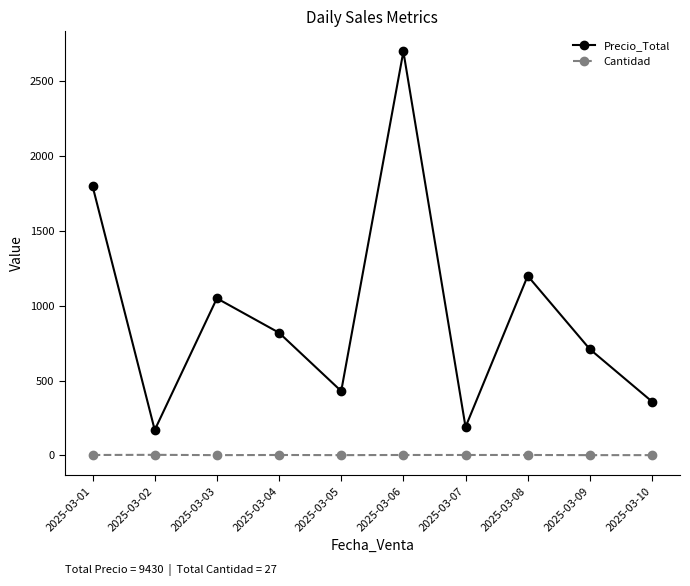

At which label does Precio_Total first exceed 820?

2025-03-01